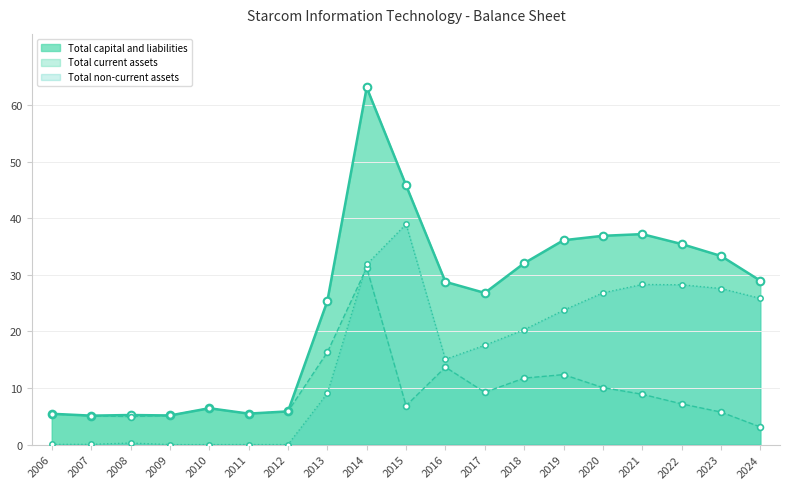

Which series reaches the minimum Y coordinate?

Total non-current assets